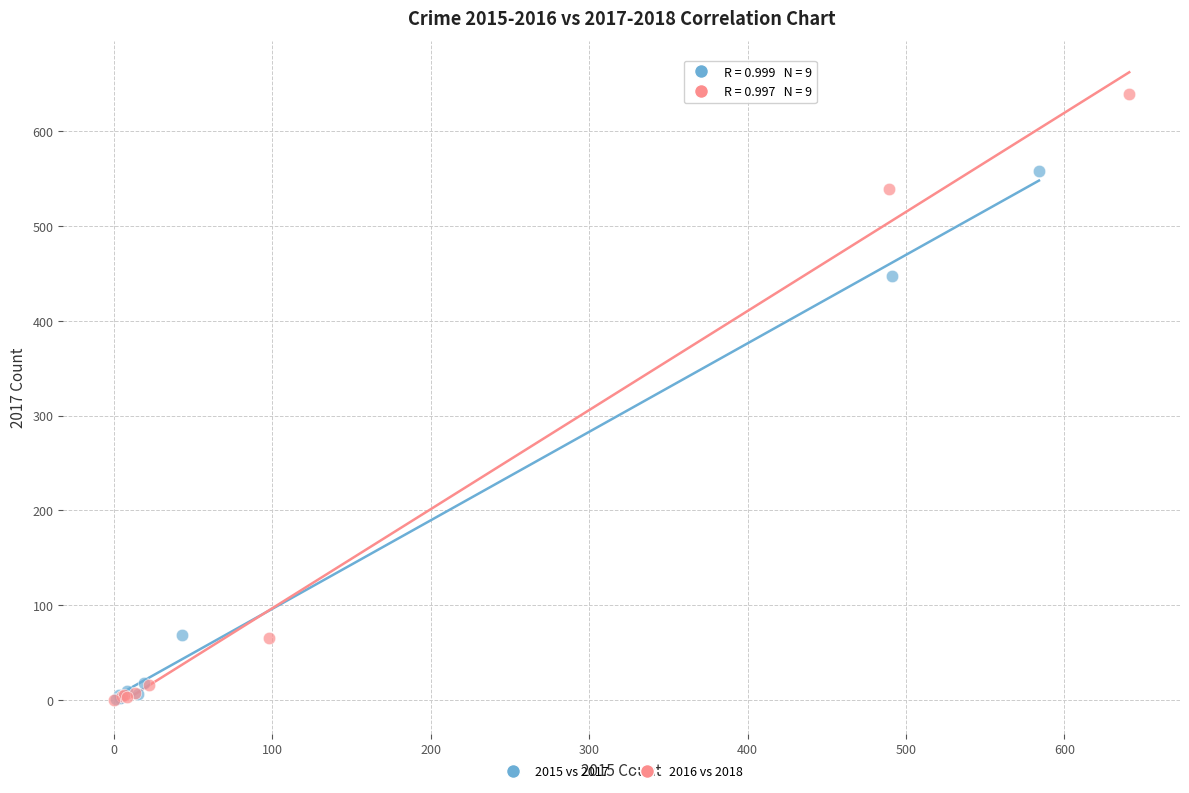

Which series reaches the maximum Y coordinate?

2016 vs 2018